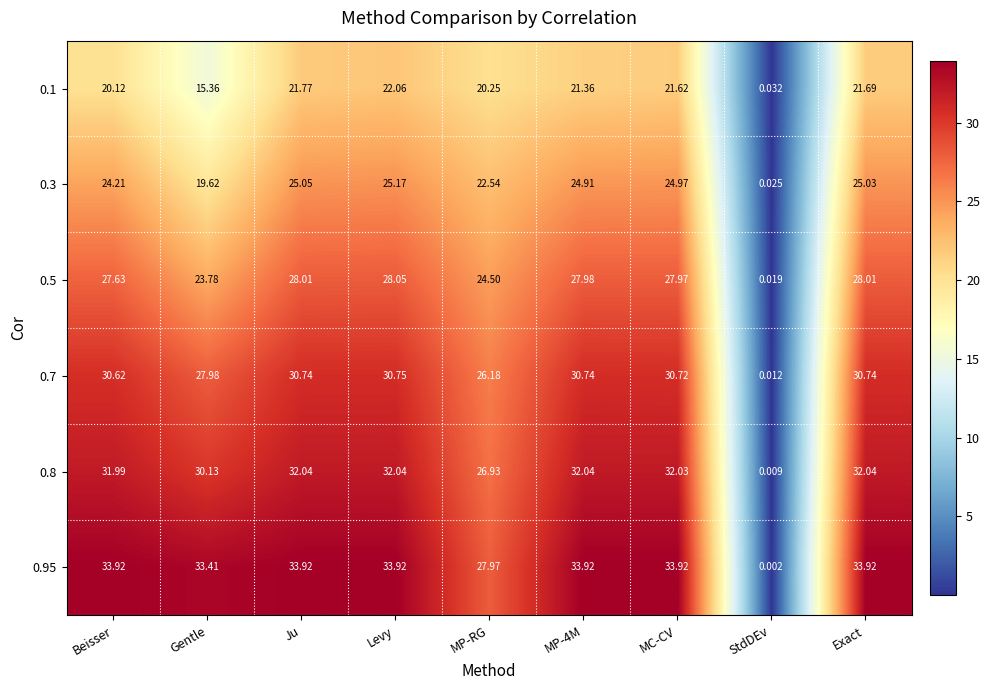

At StdDEv, list the series in order from smallest to largest.

0.95, 0.8, 0.7, 0.5, 0.3, 0.1